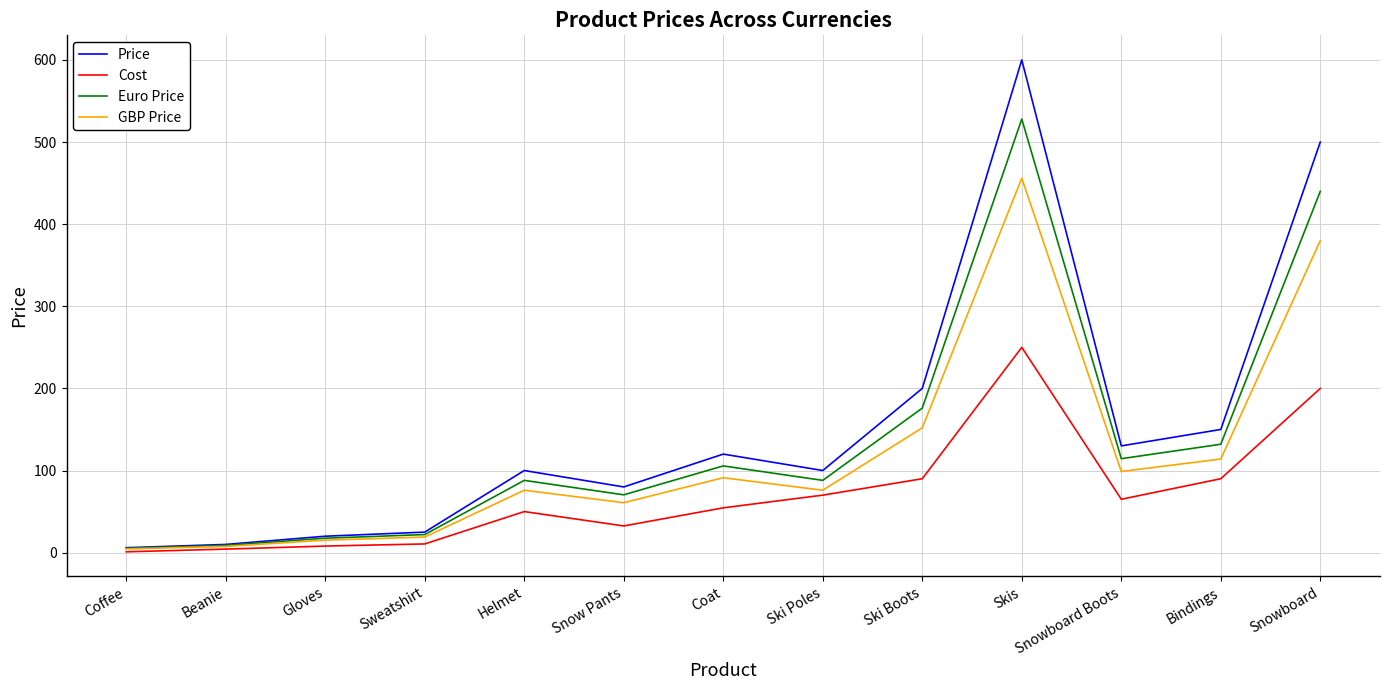

What is the highest value of the GBP Price series?

456.0